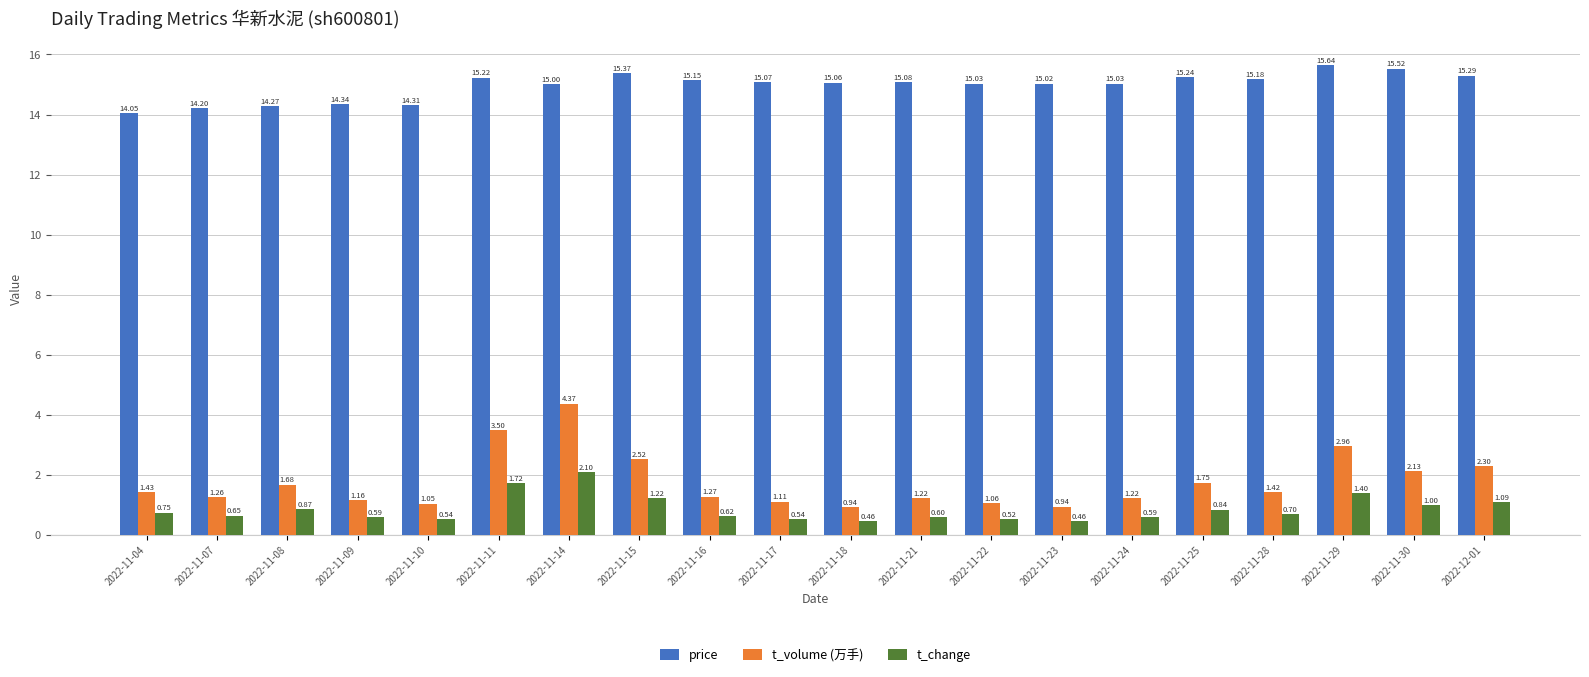

How many bars are there in each group?

3